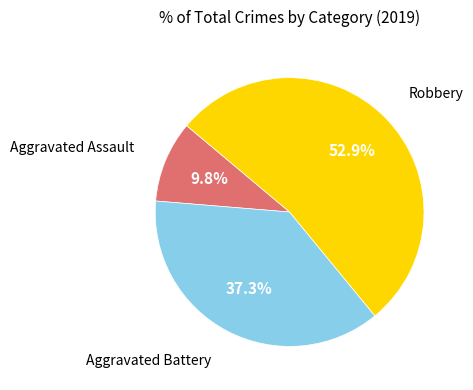

How many slices are in this pie chart?

3